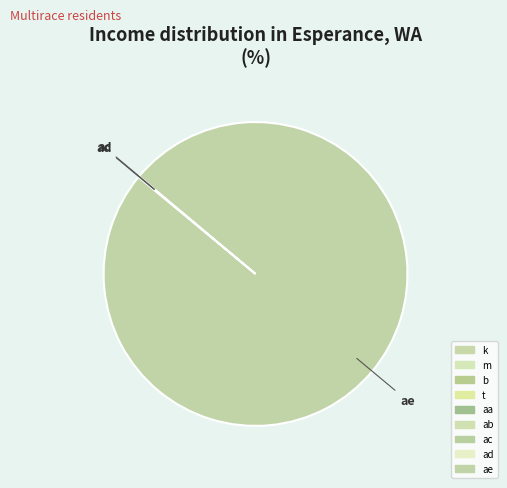

True or false: k accounts for 0% of the total.

True